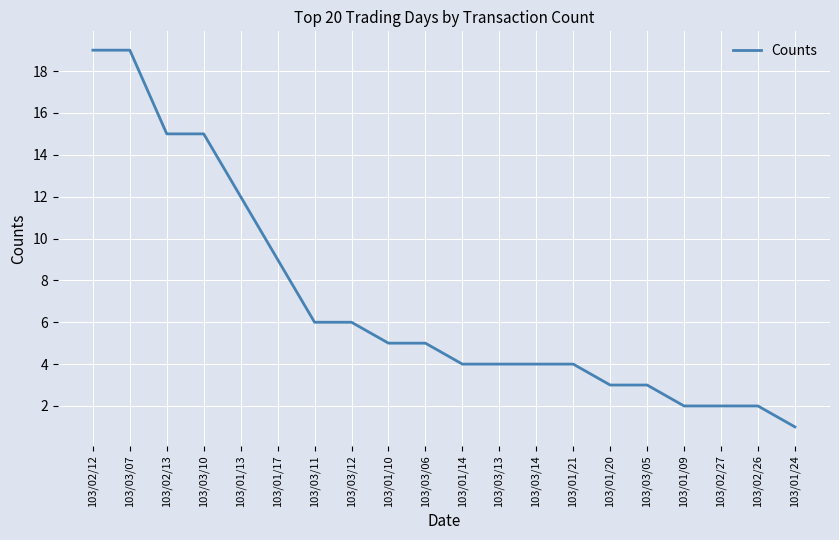

What is the sum of all values?

140